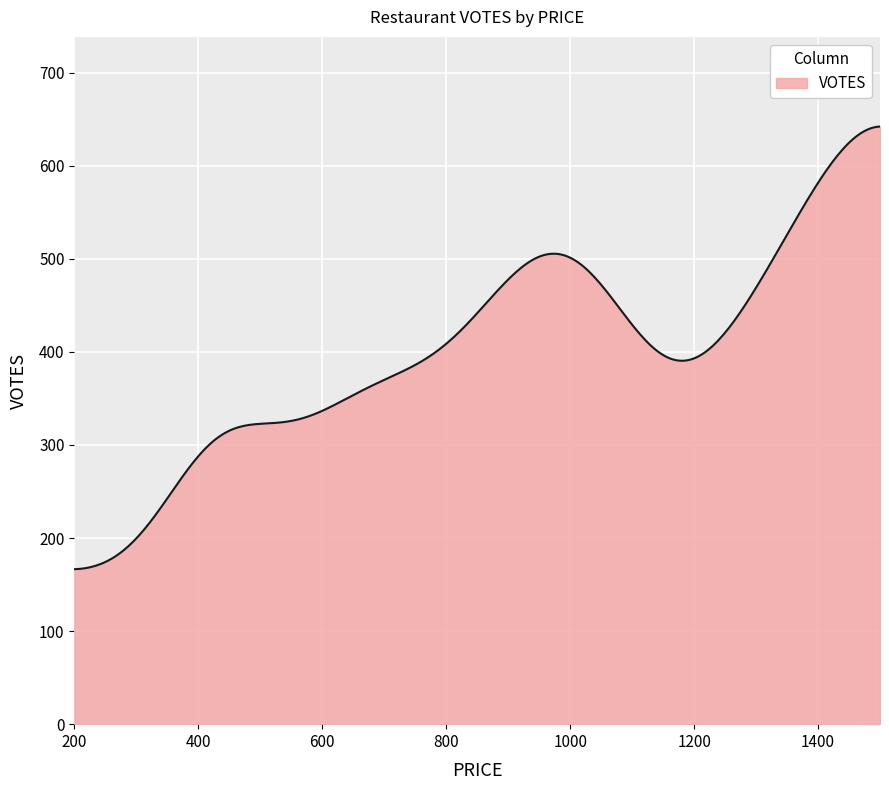

What is the difference between the maximum and minimum values?

475.7